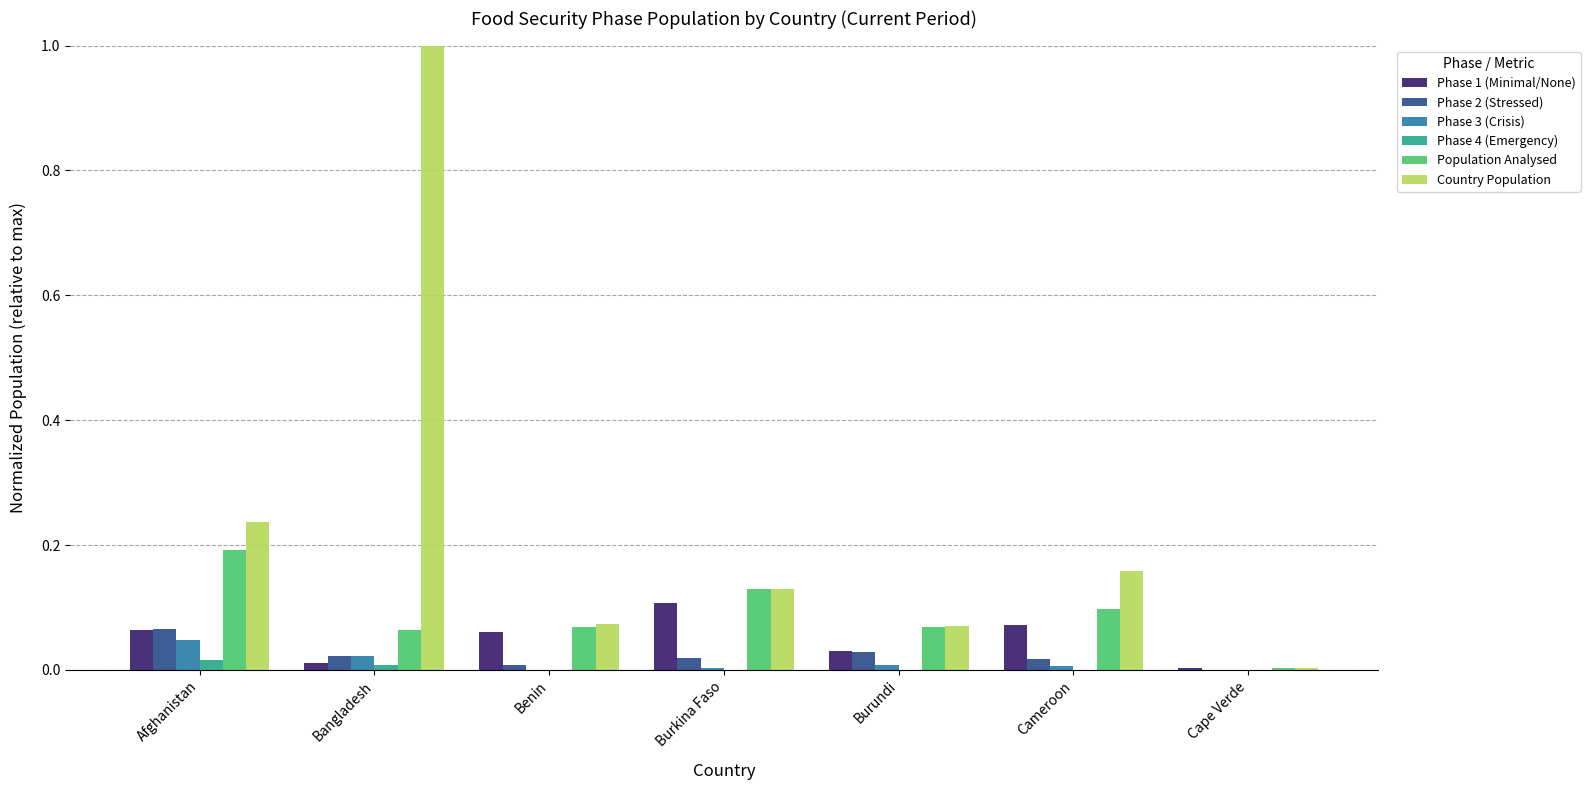

What is the total value across all series at Bangladesh?

1.1